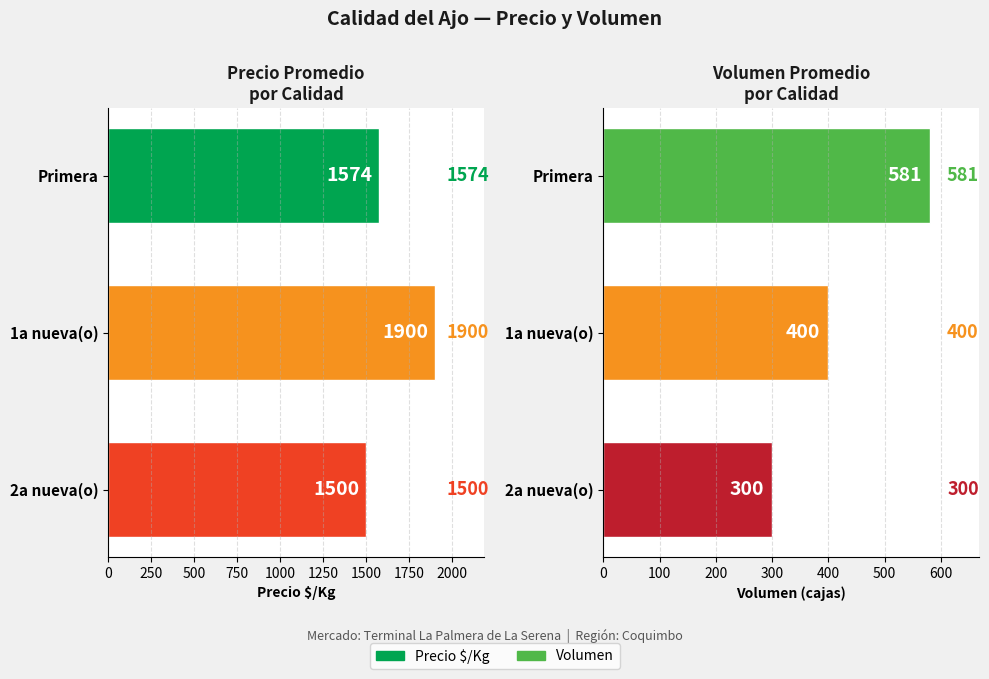

What is the value of the Precio $/Kg bar at the 1st from the left?

1574.6